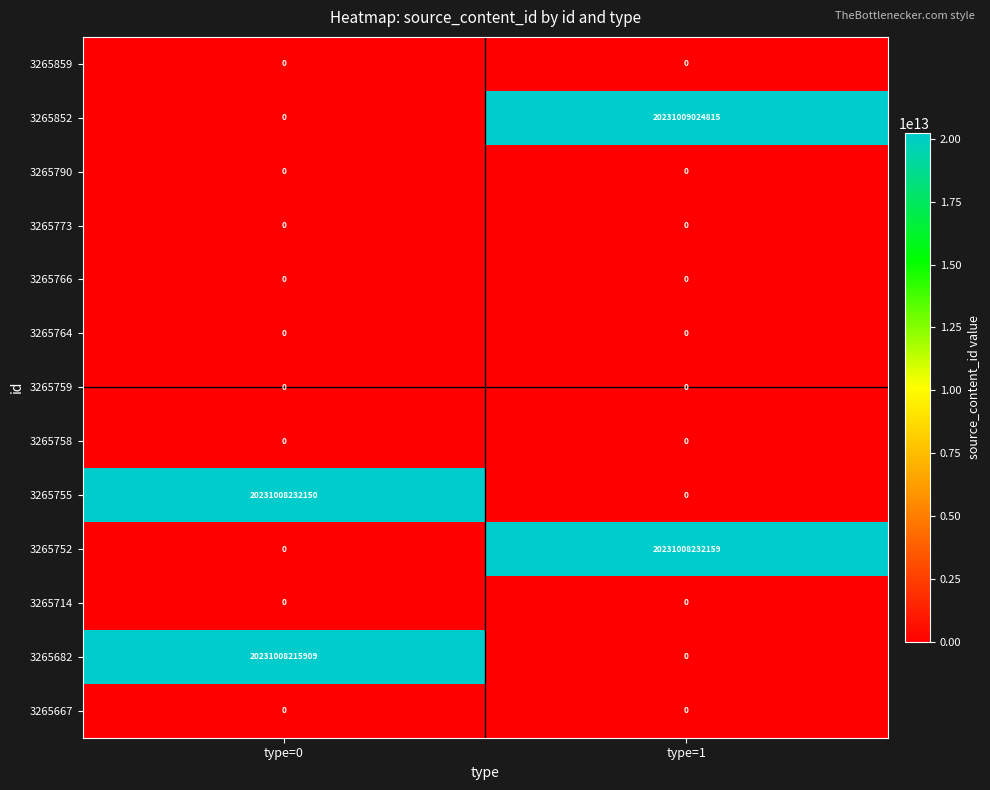

Is it true that 3265752 equals 13327035838125 at type=1?

False